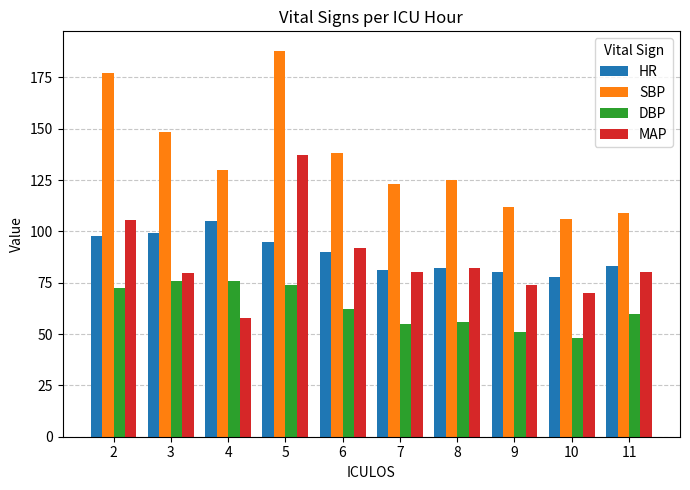

Between 6 and 8, which series saw the biggest shift?

SBP